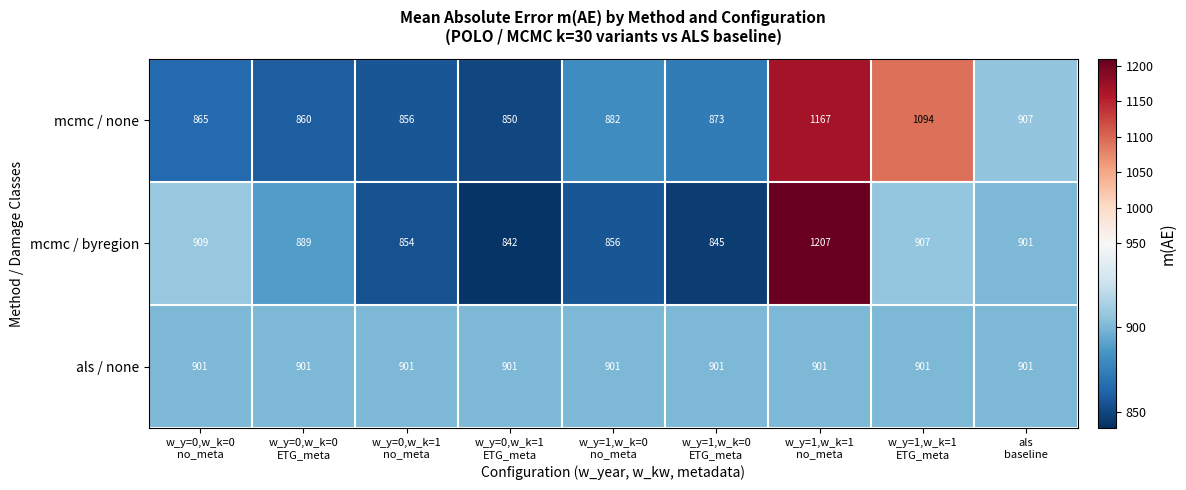

How many categories are shown in the chart?

9